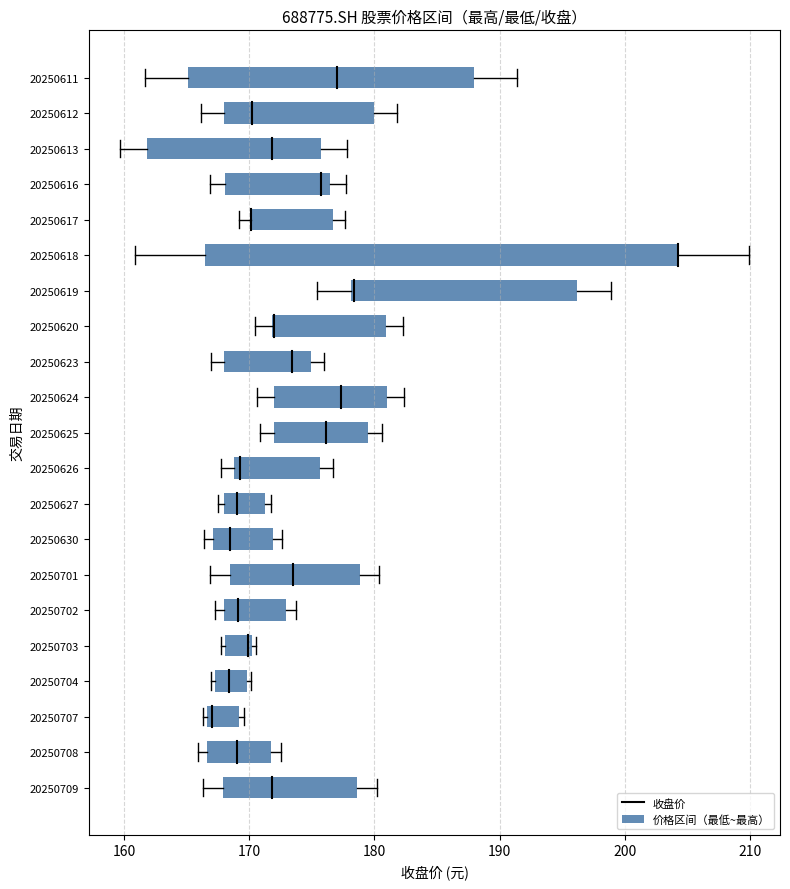

Reading left to right, list all the values displayed in this chart.

最高价: 20250709=178.6	20250708=171.8	20250707=169.2	20250704=169.8	20250703=170.2	20250702=173.0	20250701=178.8	20250630=171.9	20250627=171.3	20250626=175.7	20250625=179.5	20250624=181.0	20250623=174.9	20250620=180.9	20250619=196.2	20250618=204.2	20250617=176.7	20250616=176.5	20250613=175.8	20250612=180.0	20250611=188.0
最低价: 20250709=167.9	20250708=166.7	20250707=166.7	20250704=167.3	20250703=168.1	20250702=168.0	20250701=168.5	20250630=167.1	20250627=168.0	20250626=168.8	20250625=172.0	20250624=172.0	20250623=168.0	20250620=171.8	20250619=178.1	20250618=166.5	20250617=170.2	20250616=168.1	20250613=161.8	20250612=168.0	20250611=165.1
收盘价: 20250709=171.8	20250708=169.0	20250707=167.0	20250704=168.4	20250703=169.9	20250702=169.1	20250701=173.5	20250630=168.4	20250627=169.0	20250626=169.2	20250625=176.1	20250624=177.3	20250623=173.4	20250620=172.0	20250619=178.4	20250618=204.2	20250617=170.2	20250616=175.7	20250613=171.8	20250612=170.2	20250611=177.0